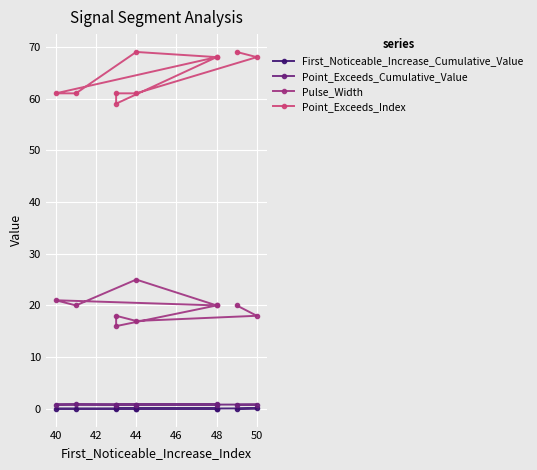

How many interior local valleys does the First_Noticeable_Increase_Cumulative_Value series have?

2